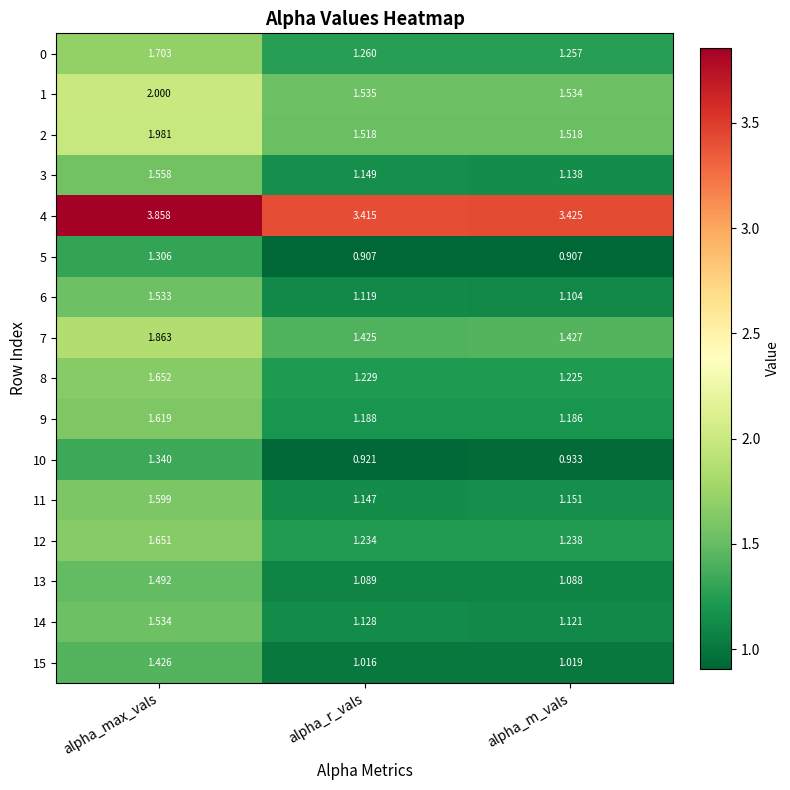

Which series has the widest spread of values?

1